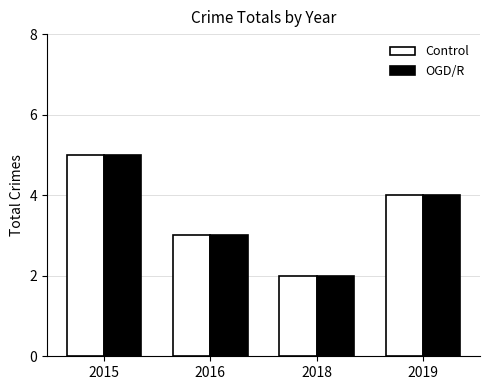

List the labels in order of OGD/R value, smallest first.

2018, 2016, 2019, 2015